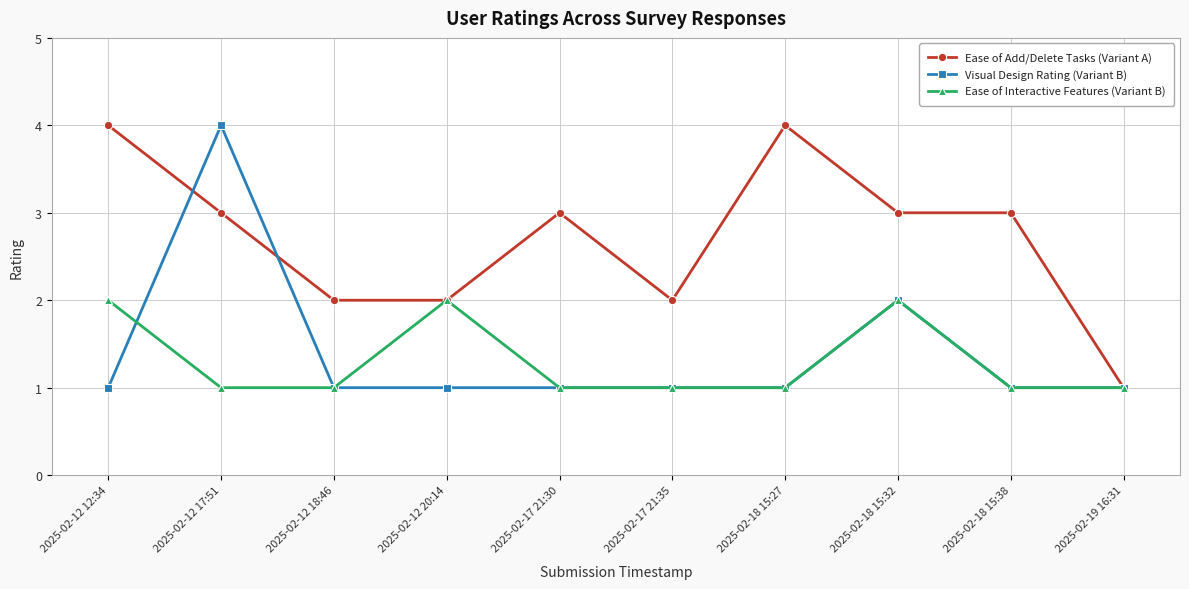

Is this an area chart (filled region under the line)?

No